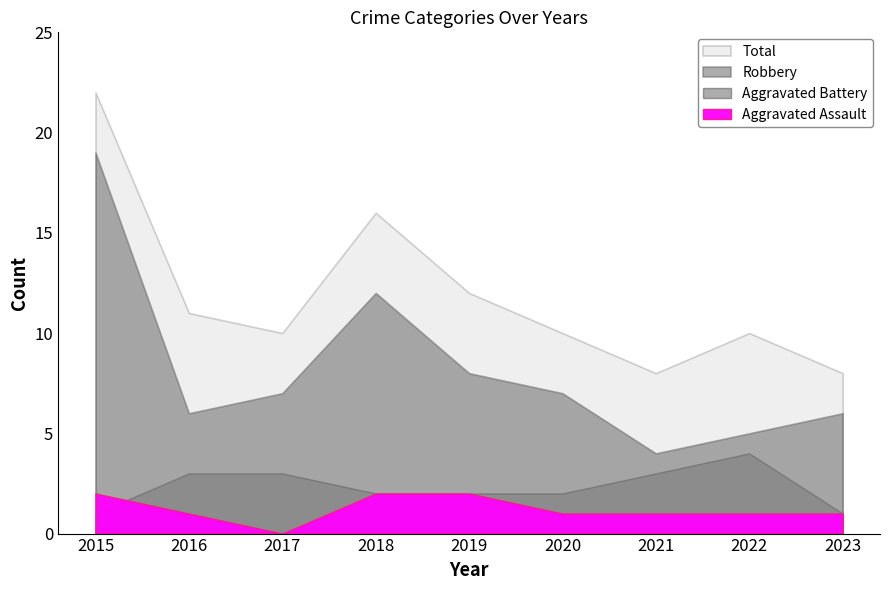

Between 2017 and 2019, which series saw the biggest shift?

Aggravated Assault